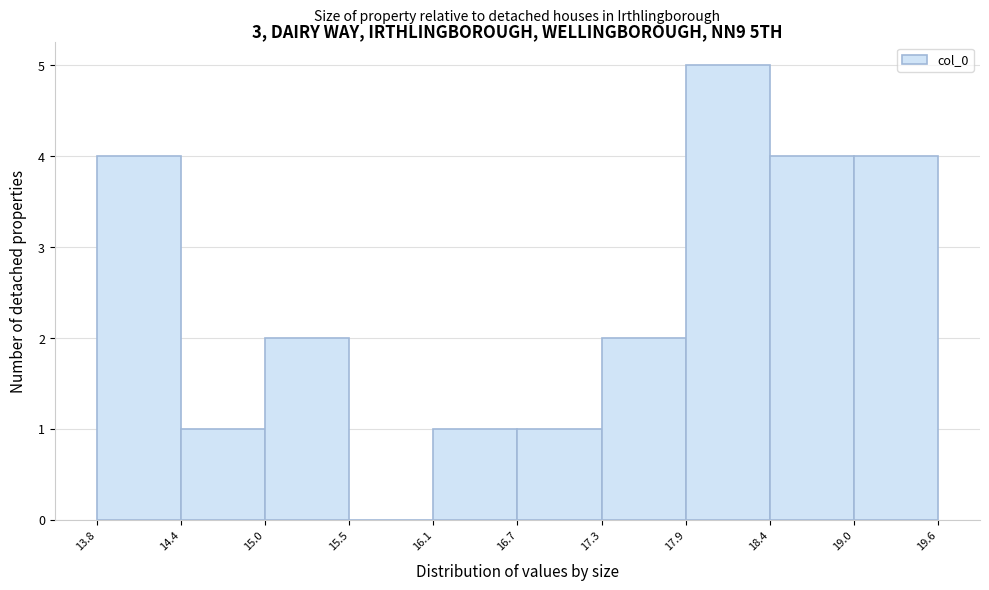

Which range on the x-axis has the tallest bar?

17.9 to 18.4